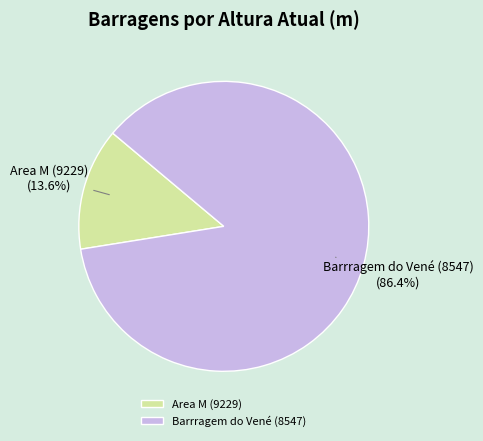

Which category has the biggest portion of the pie?

Barrragem do Vené (8547)